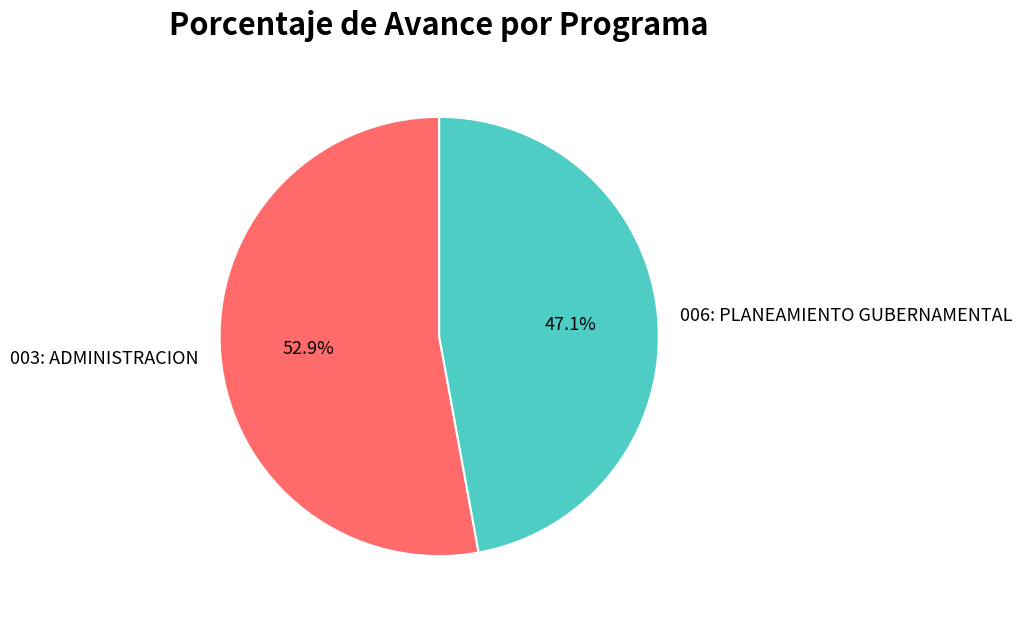

How many segments does this pie chart have?

2